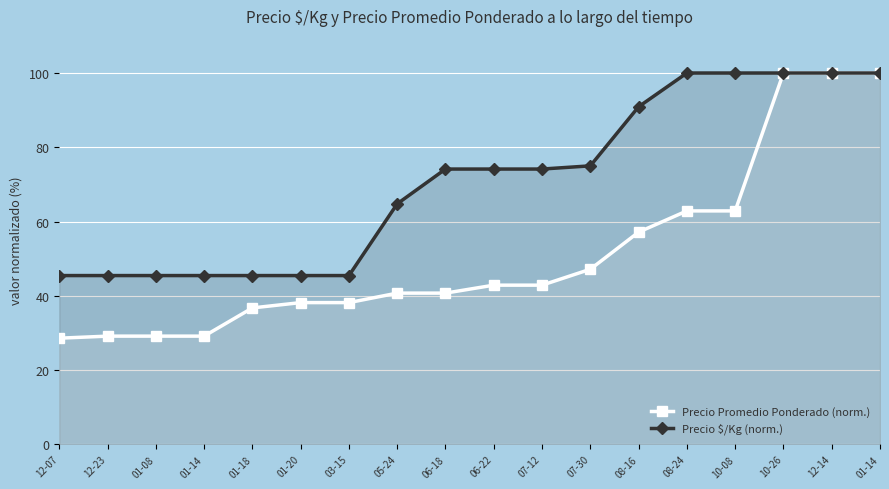

At which category is the sum across all series the highest?

10-26